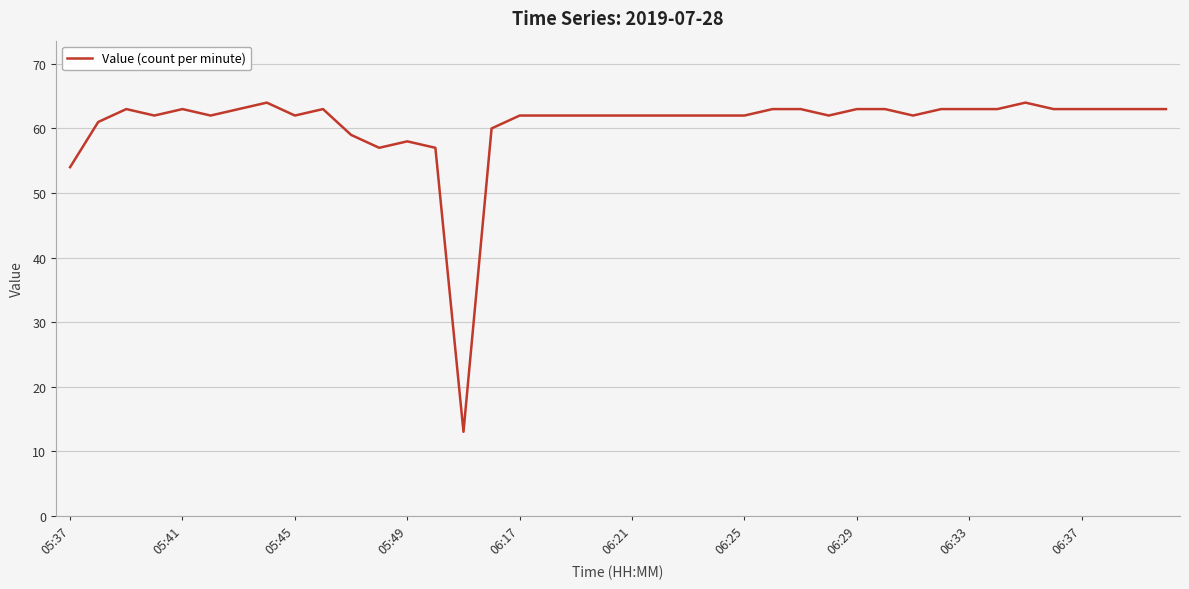

What is the difference between the maximum and minimum values?

51